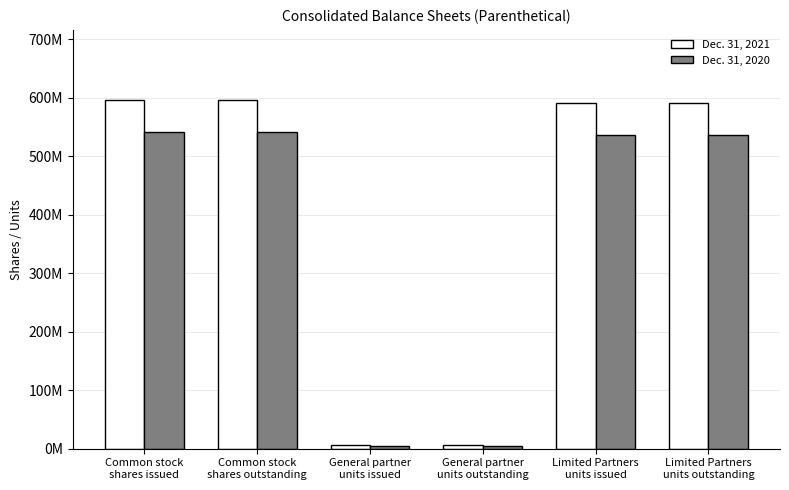

Which category has the highest value in the Dec. 31, 2020 series?

Common stock
shares issued